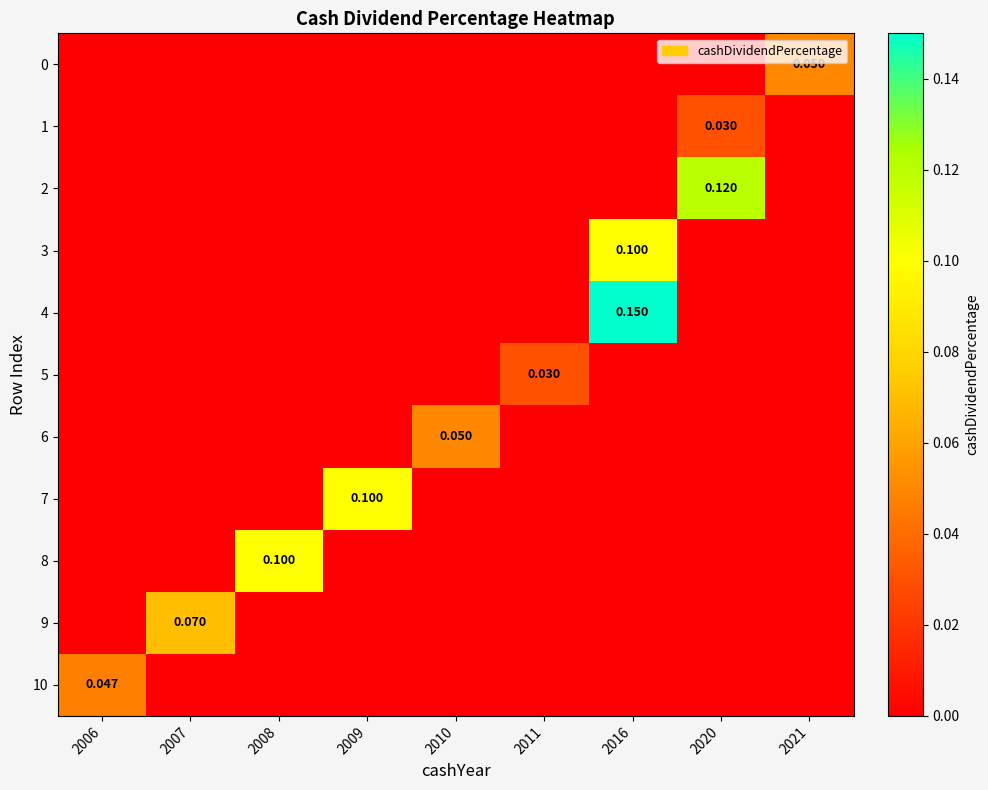

What is the total value across all series at 2007?

0.1